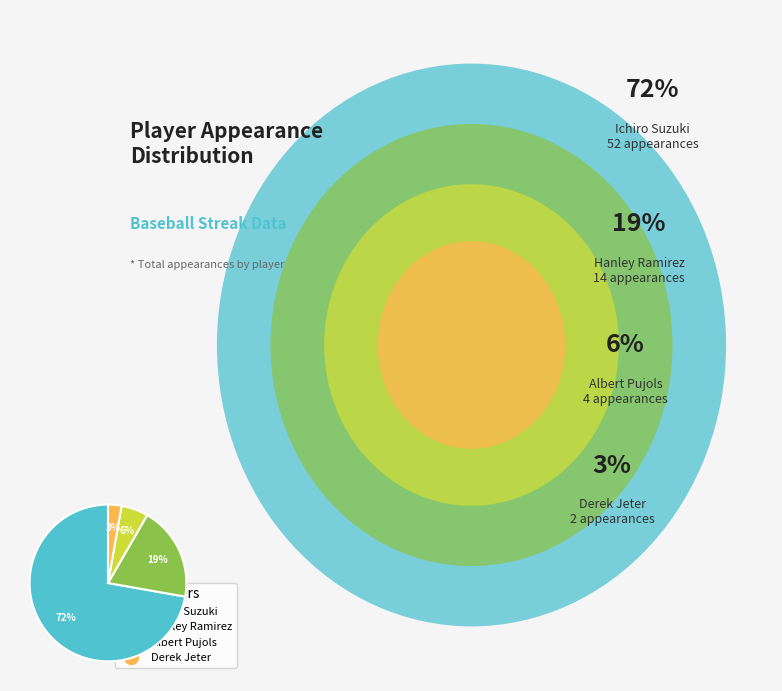

Is there a majority slice in this chart?

Yes